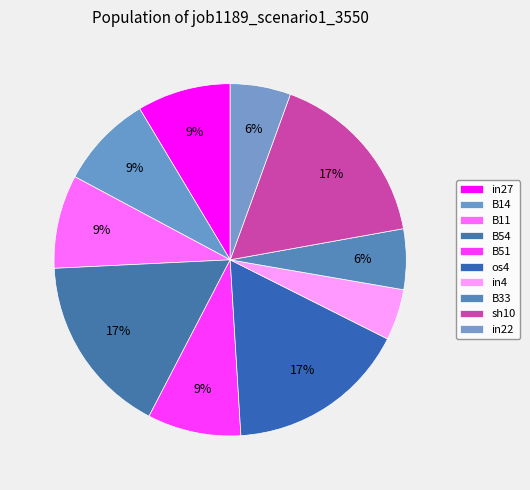

What percentage is the os4 slice, to the nearest percent?

17%